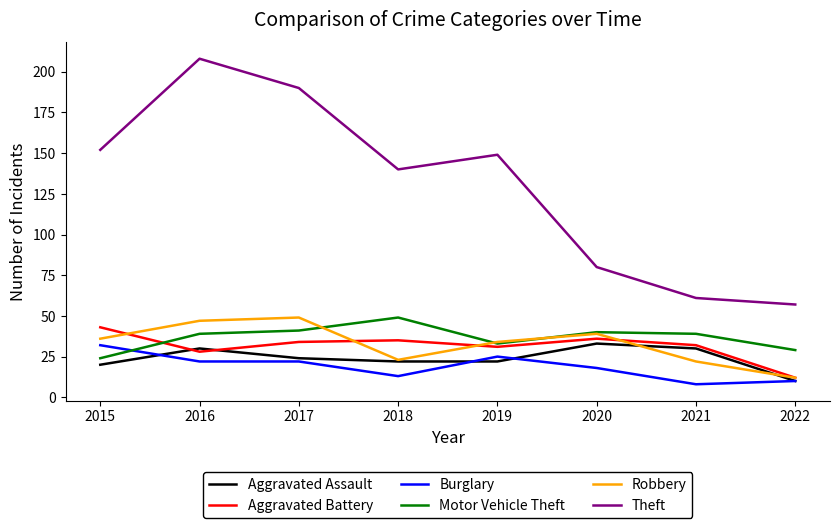

What is the maximum value shown in the chart?

208